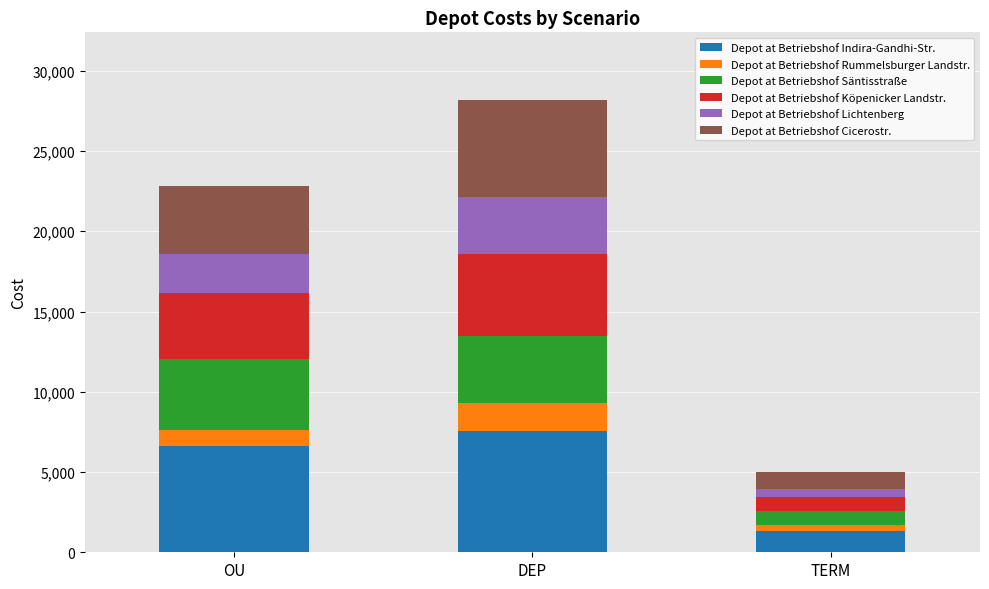

What value does the Depot at Betriebshof Indira-Gandhi-Str. series have at DEP?

7583.2